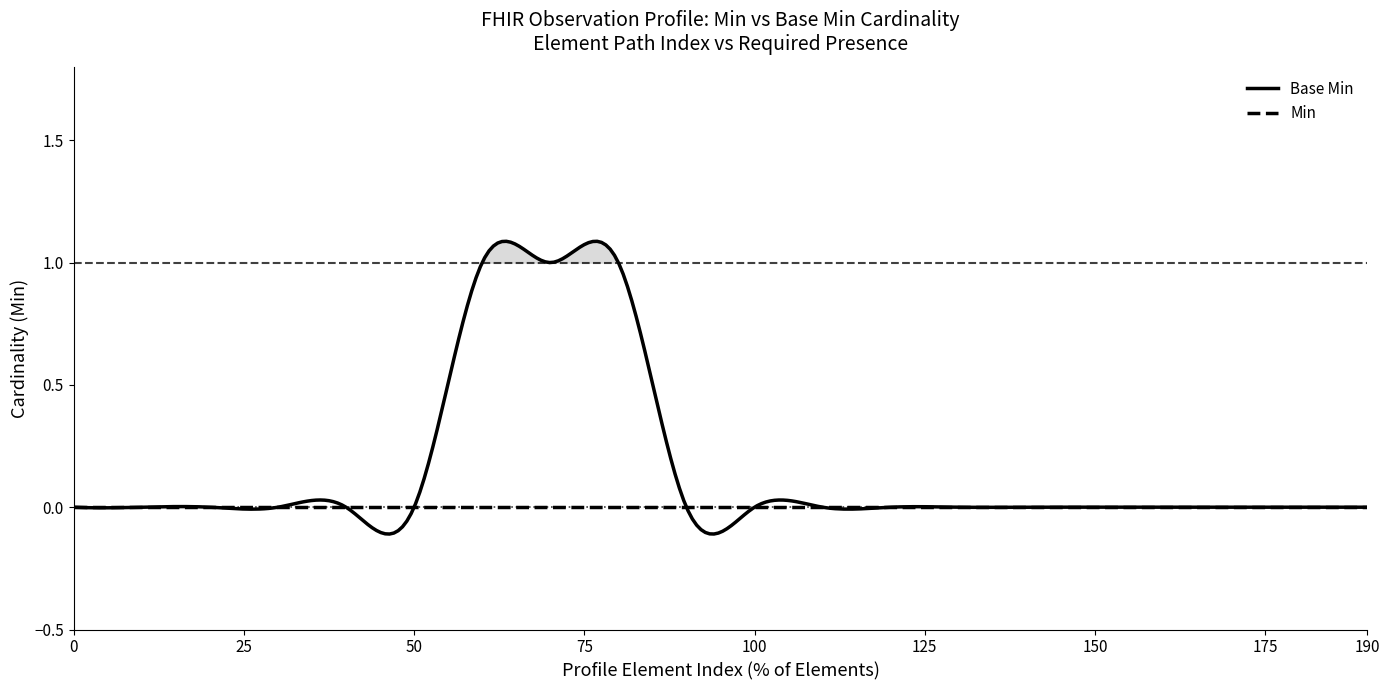

Where is Min nearest to the value 0?

Observation